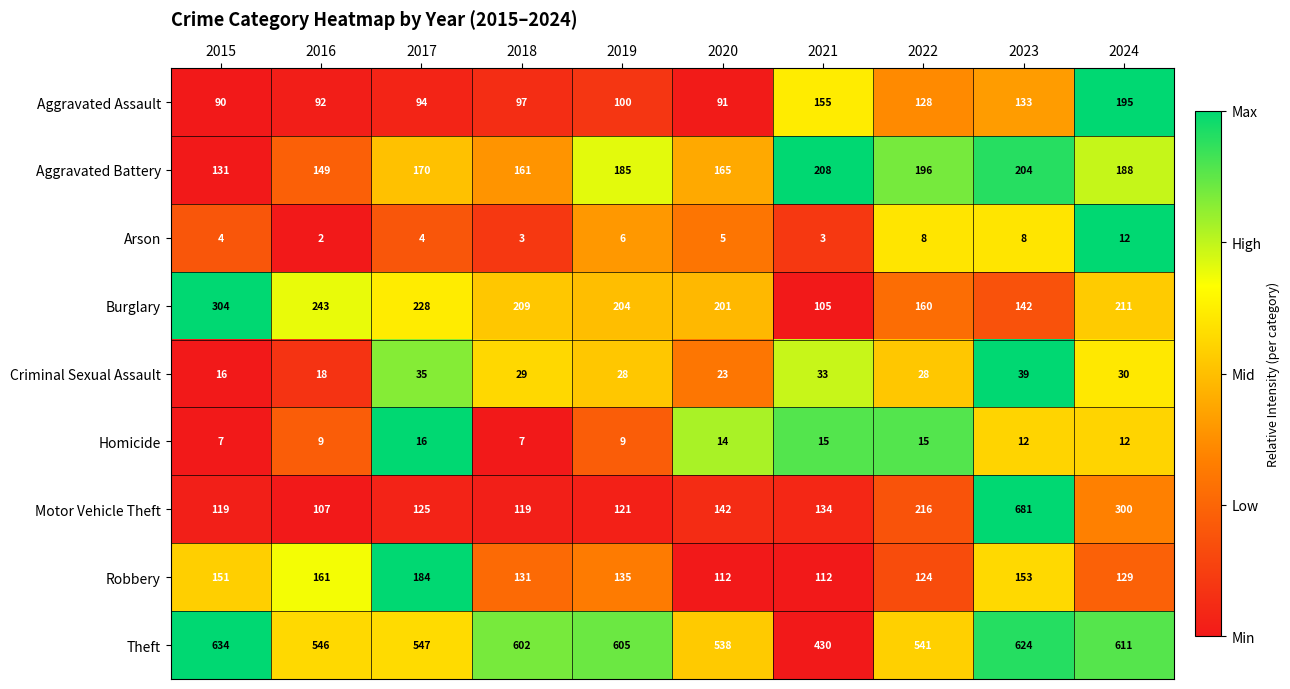

What is the difference between the highest and lowest values at 2017?

543